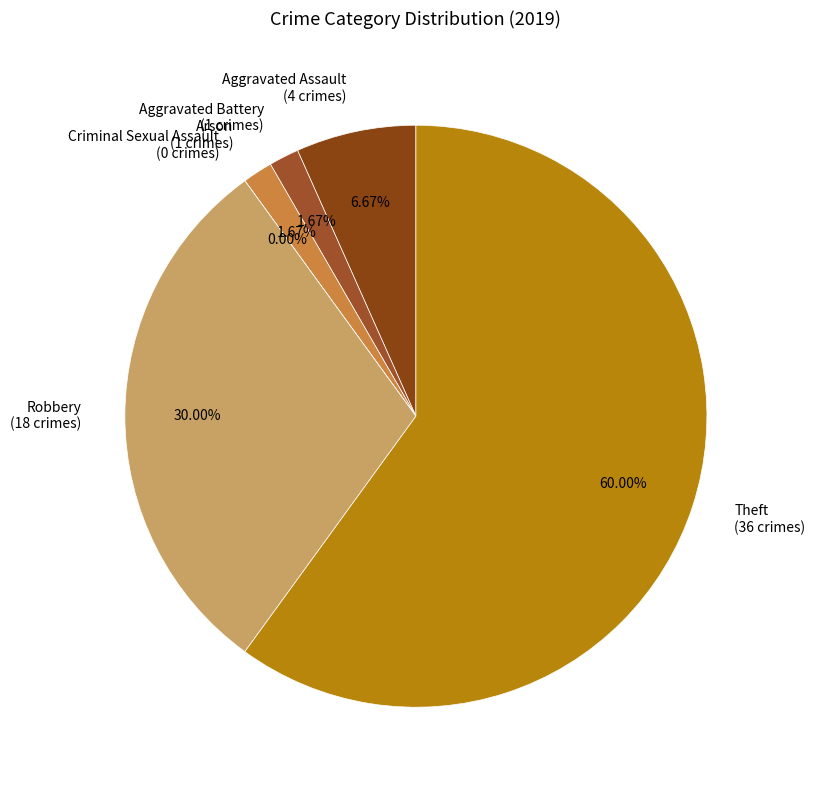

Rank the categories by value from highest to lowest.

Theft, Robbery, Aggravated Assault, Aggravated Battery, Arson, Criminal Sexual Assault